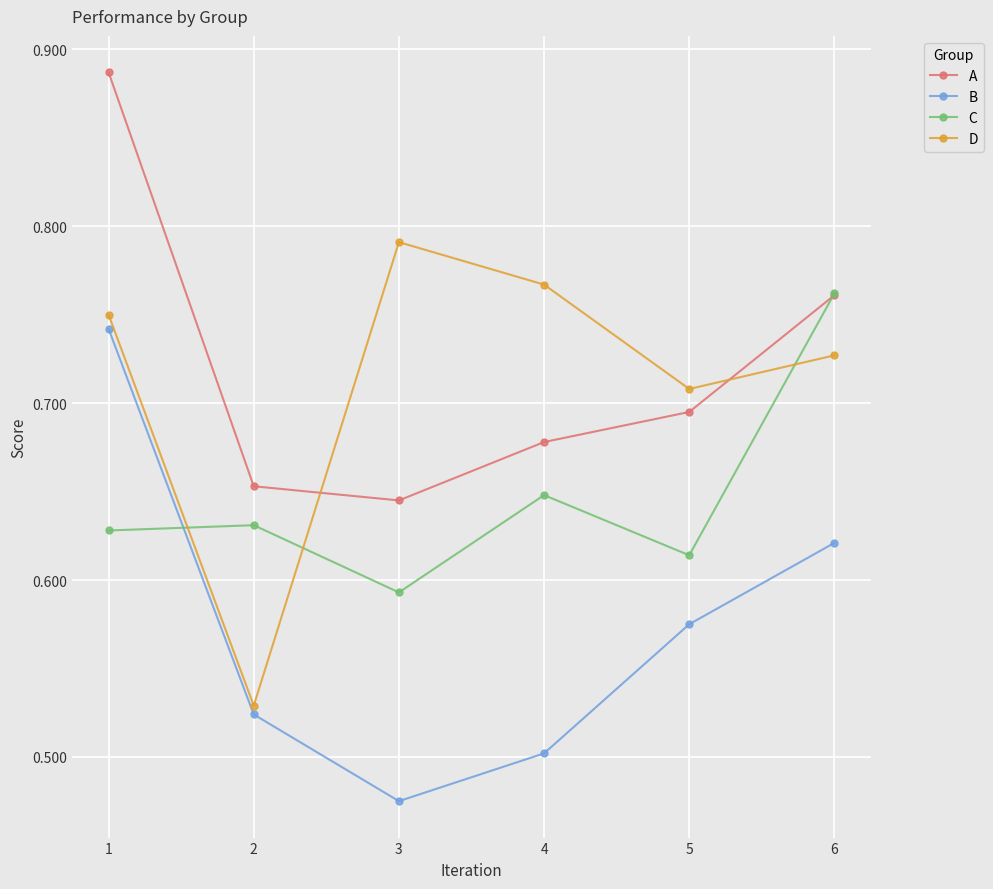

What is the difference between the maximum and minimum values in the C series?

0.2